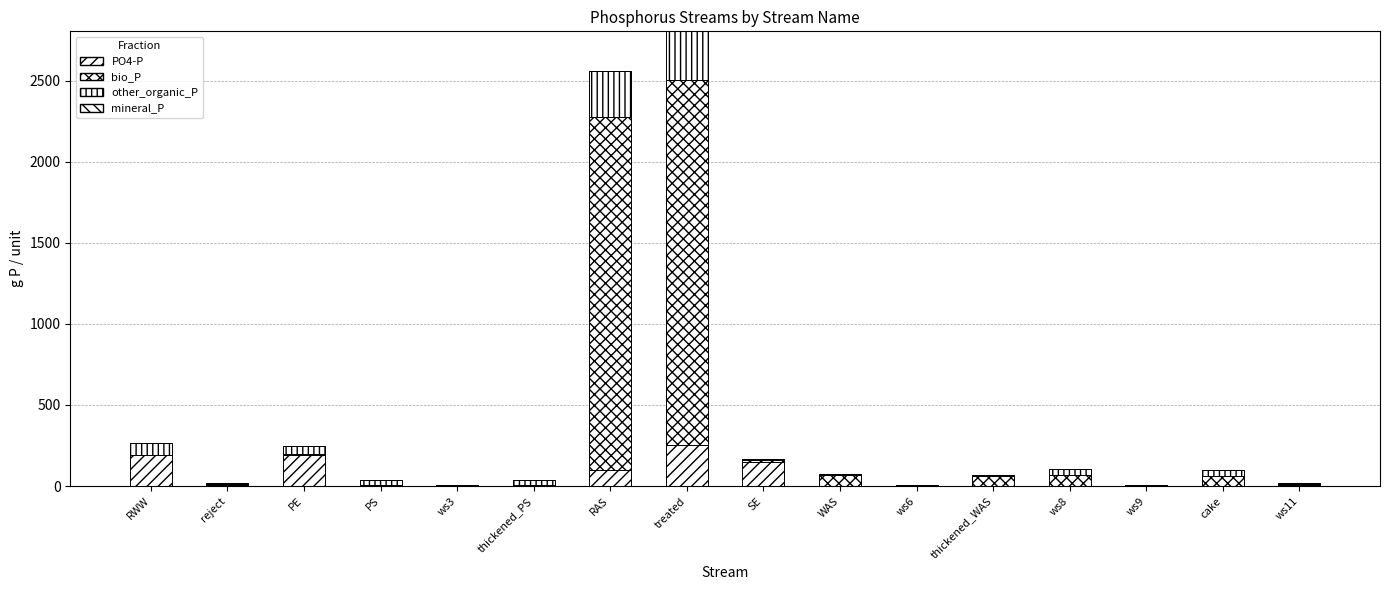

What position from the left is PE?

3